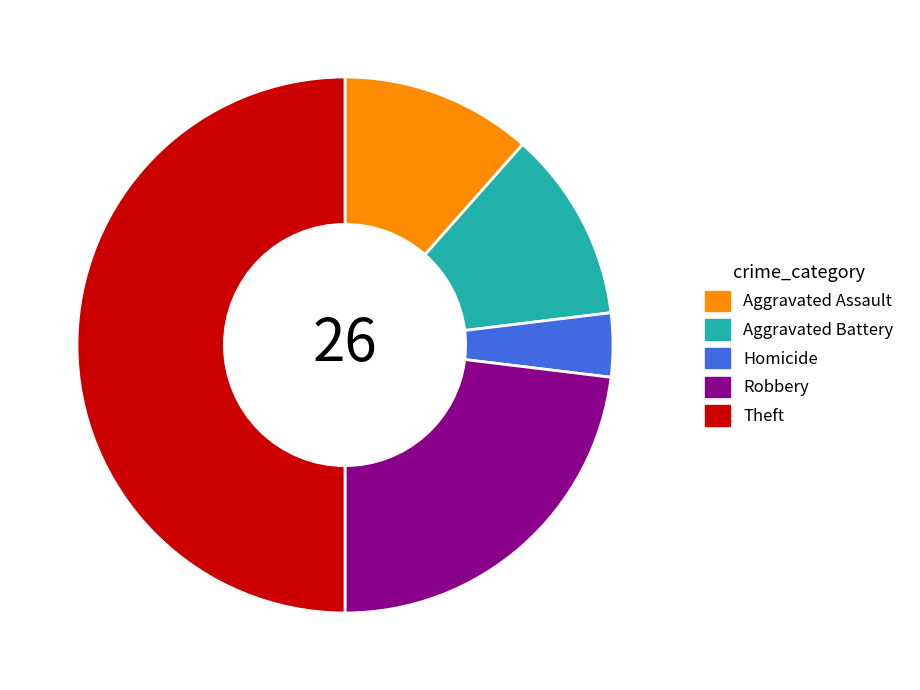

Is it true that Aggravated Assault is 12% of the pie?

True